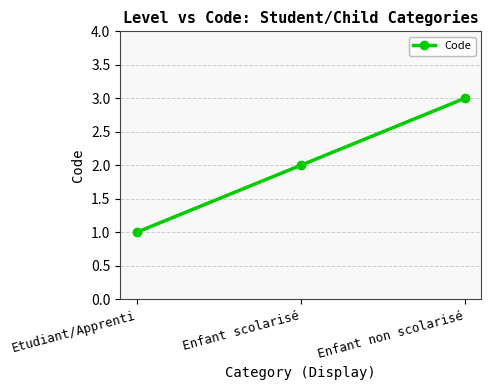

What is the label of the 3rd point from the right?

Etudiant/Apprenti